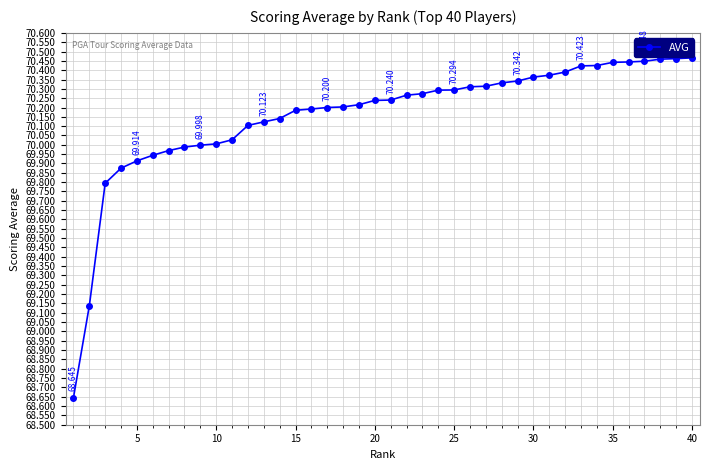

Does the chart have visible grid lines?

Yes